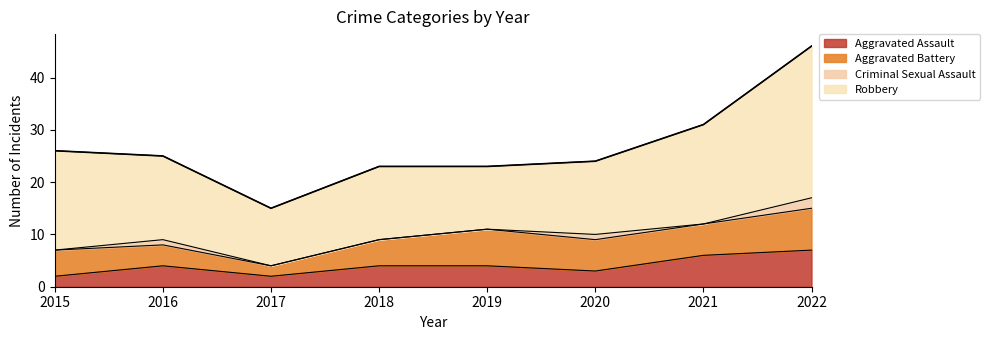

At which category does the chart reach its minimum across all series?

2015